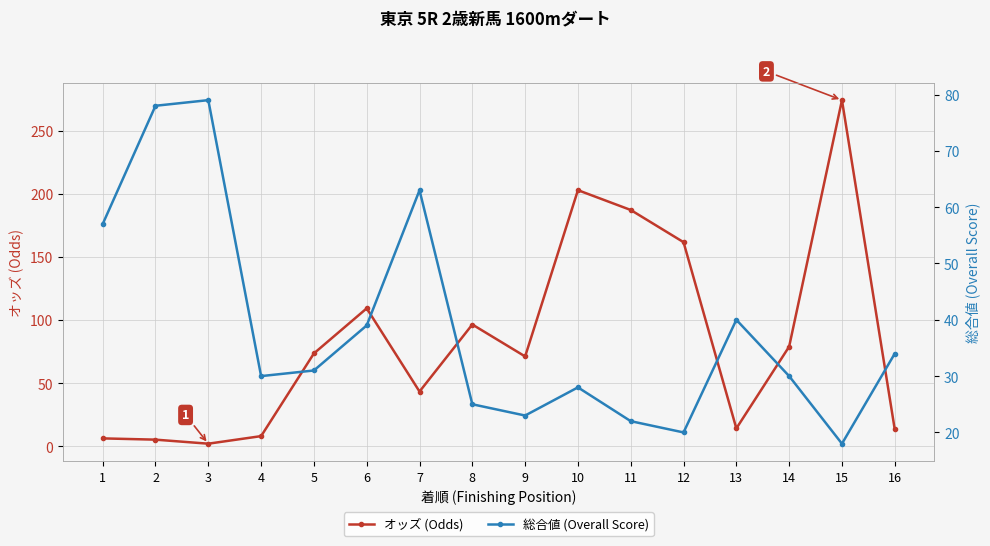

True or false: 総合値 (Overall Score) has more than 0 points higher than both neighbors.

True